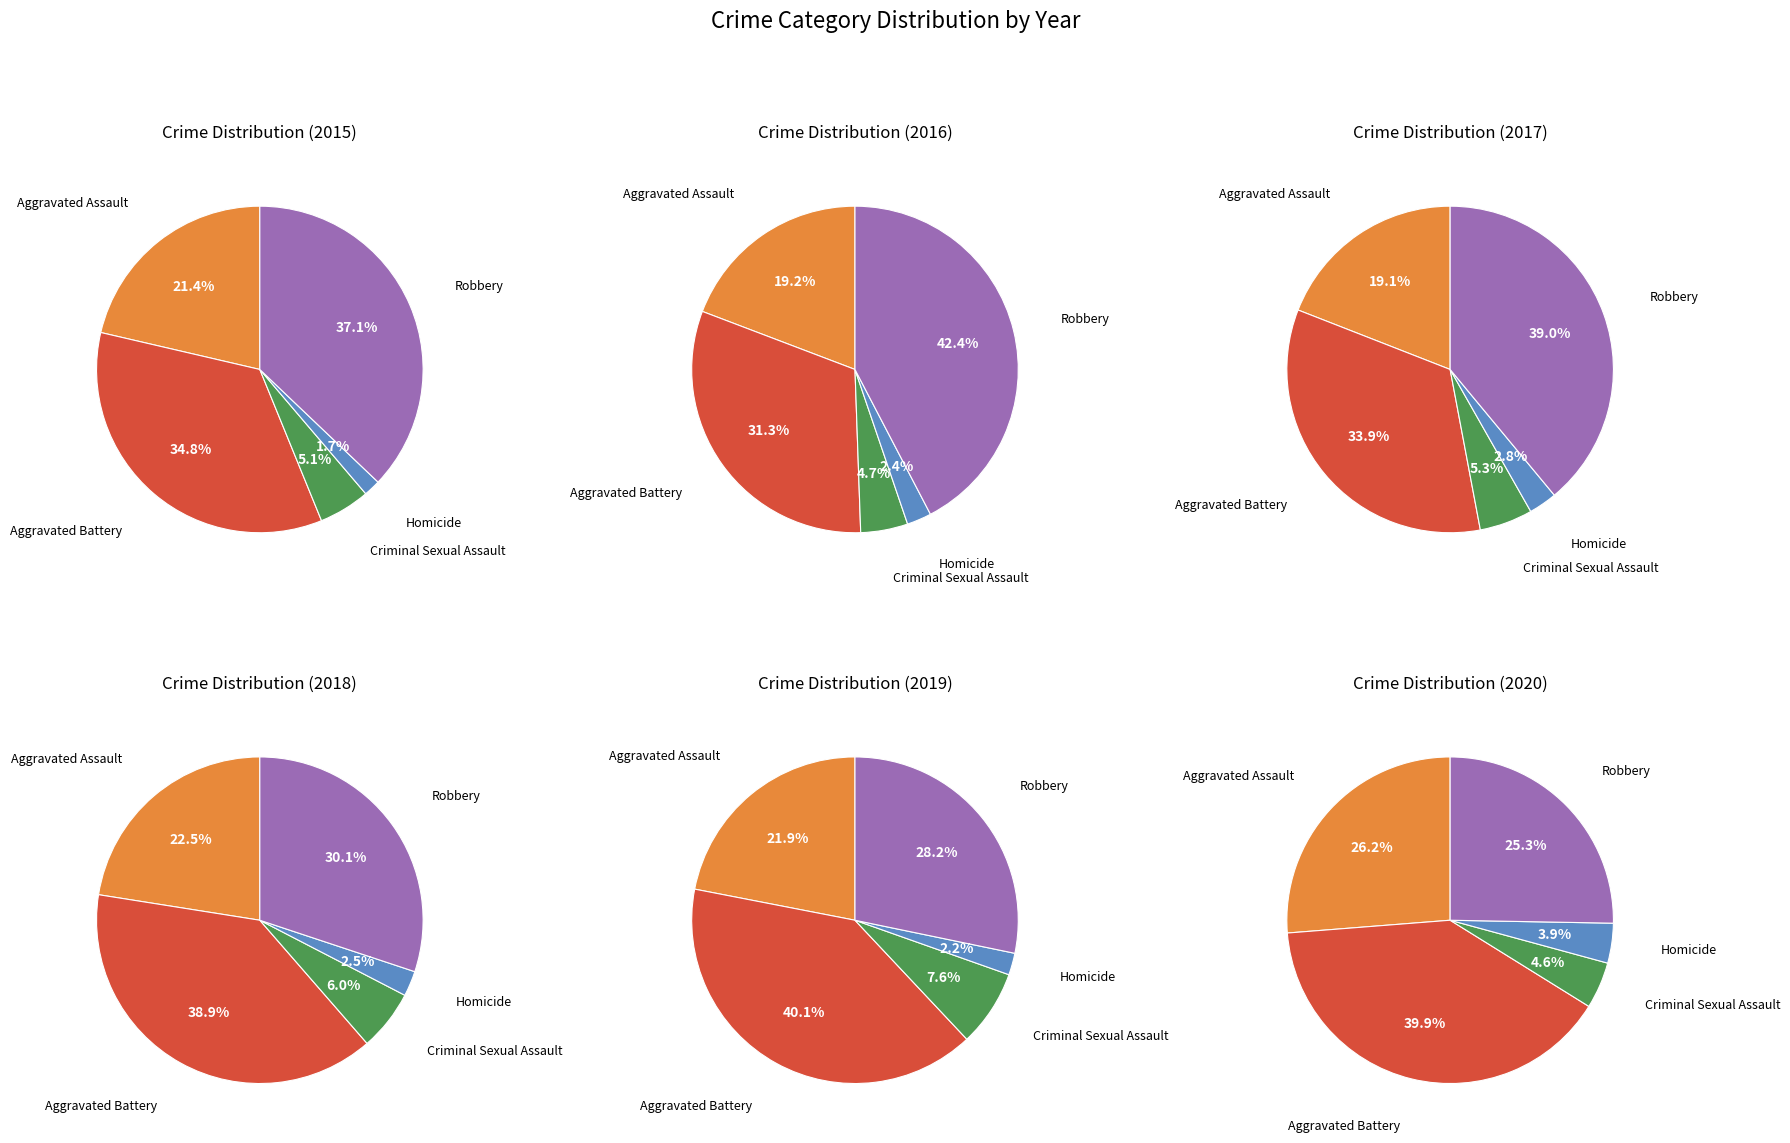

What percentage is the Aggravated Assault slice, to the nearest percent?

21%